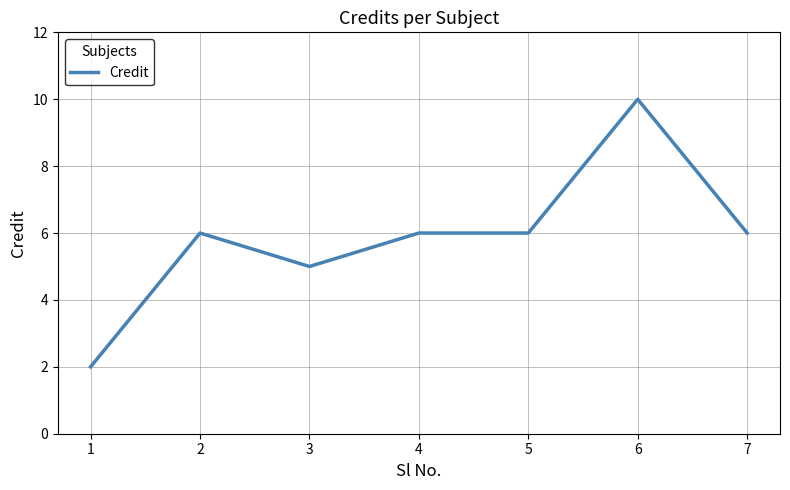

Which label corresponds to the largest value in the chart?

6